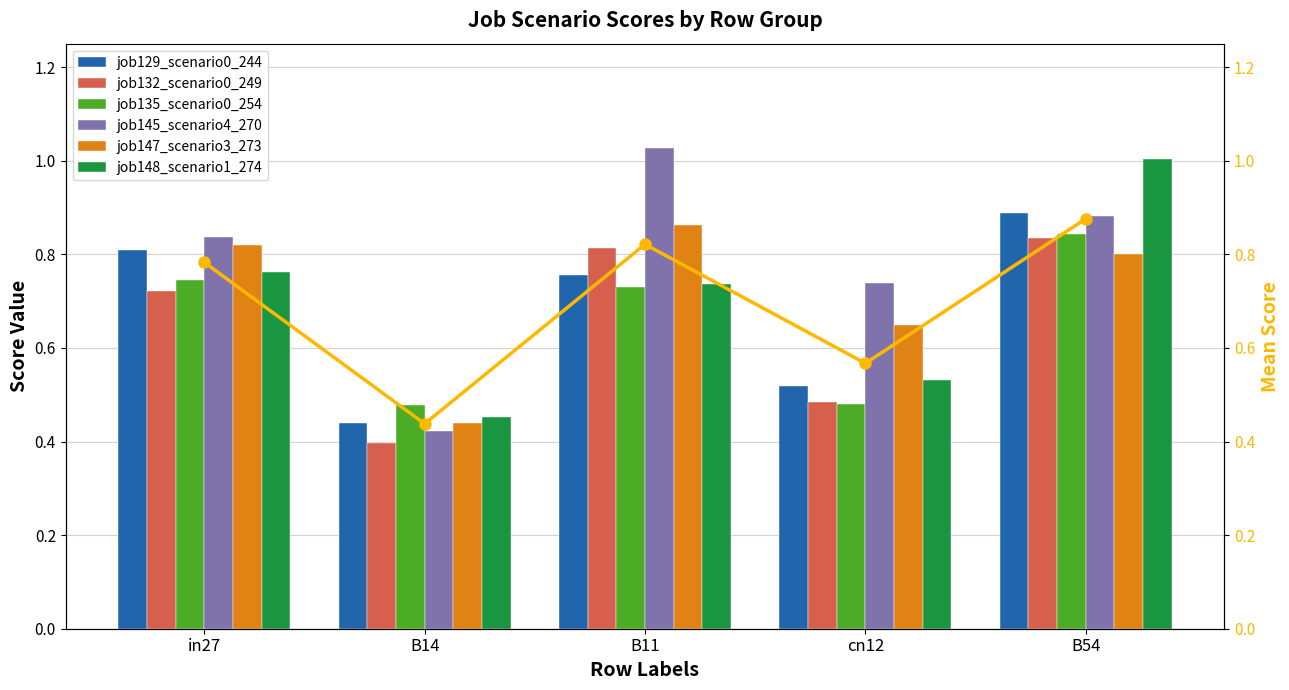

Is it true that job145_scenario4_270 equals 0.2 at cn12?

False